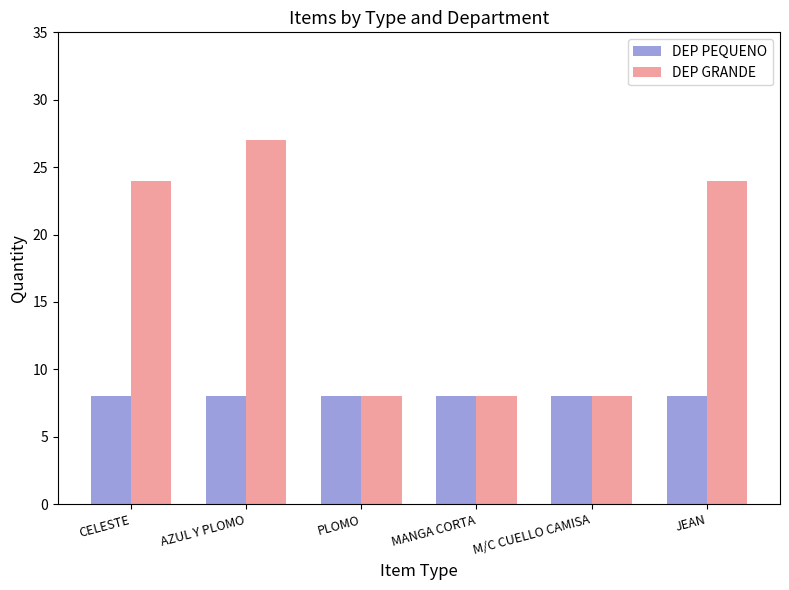

Rank the series by their average value, from highest to lowest.

DEP GRANDE, DEP PEQUENO